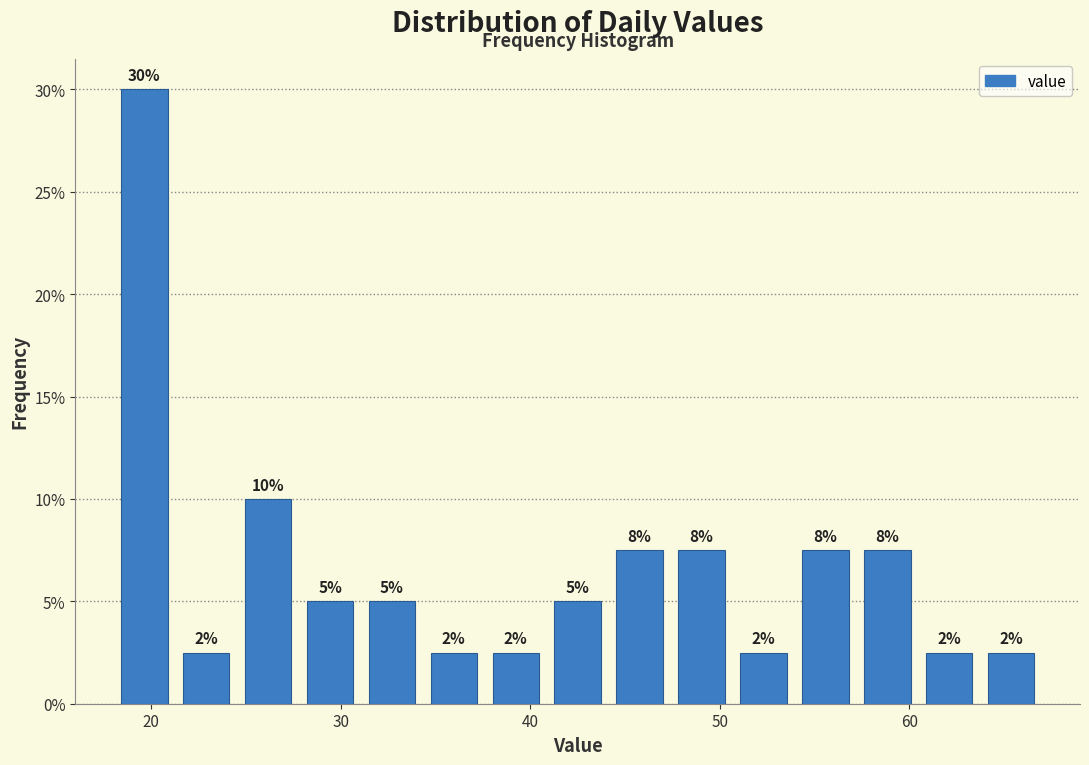

Read against the x-axis, roughly where is the centre of the tallest bar?

20